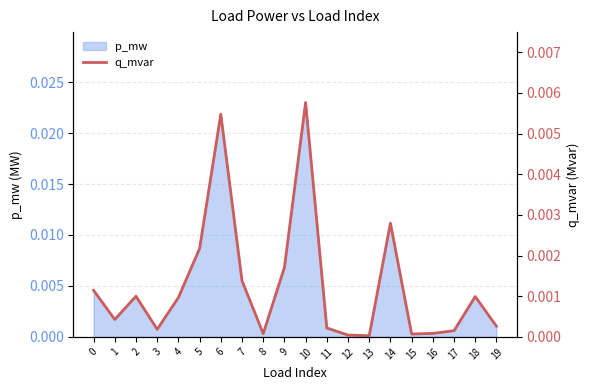

Does the chart have visible grid lines?

Yes